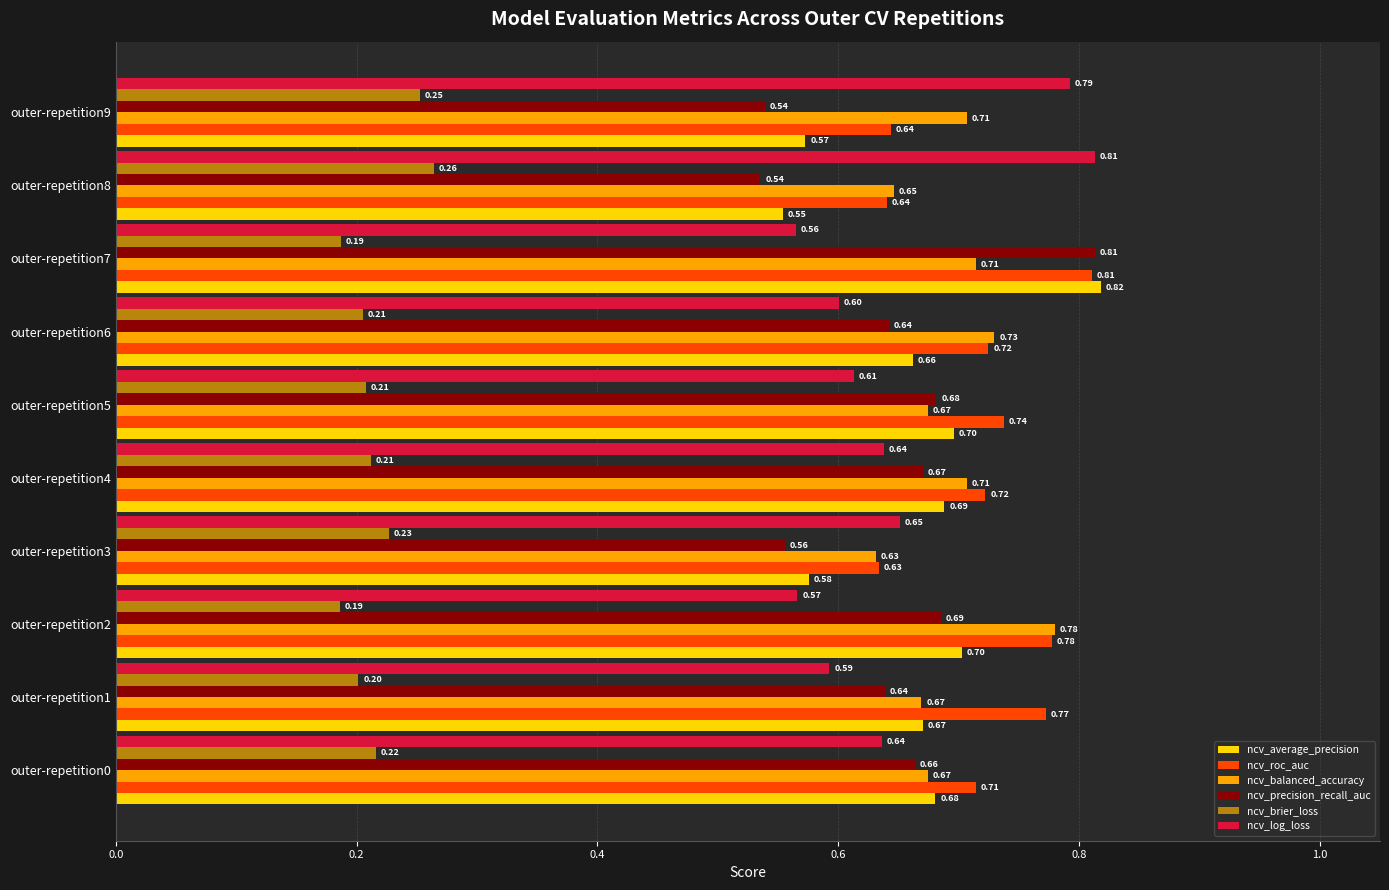

What is the average value of the ncv_precision_recall_auc series?

0.6